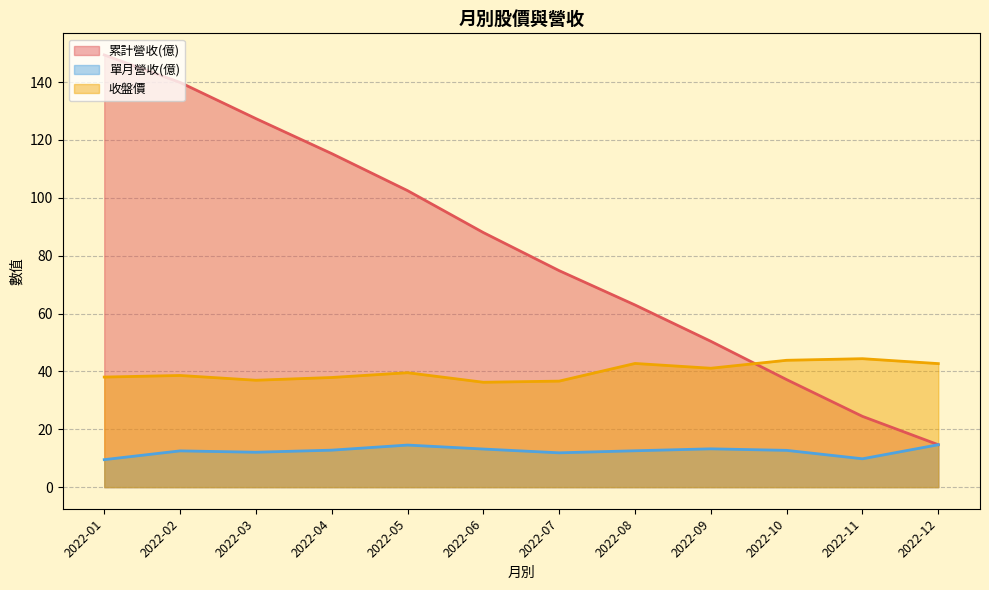

At which label does 單月營收(億) first exceed 12?

2022-02